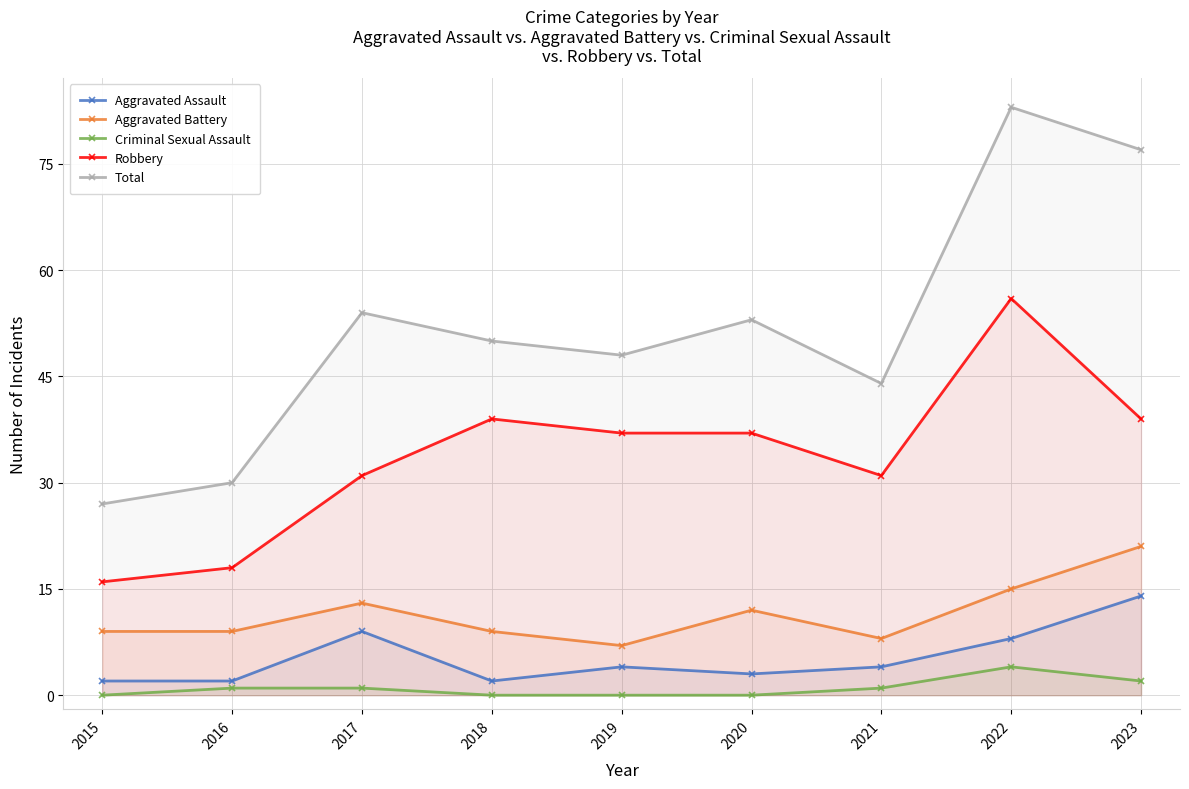

Reading left to right, list all the values displayed in this chart.

Aggravated Assault: 2015=2	2016=2	2017=9	2018=2	2019=4	2020=3	2021=4	2022=8	2023=14
Aggravated Battery: 2015=9	2016=9	2017=13	2018=9	2019=7	2020=12	2021=8	2022=15	2023=21
Criminal Sexual Assault: 2015=0	2016=1	2017=1	2018=0	2019=0	2020=0	2021=1	2022=4	2023=2
Robbery: 2015=16	2016=18	2017=31	2018=39	2019=37	2020=37	2021=31	2022=56	2023=39
Total: 2015=27	2016=30	2017=54	2018=50	2019=48	2020=53	2021=44	2022=83	2023=77